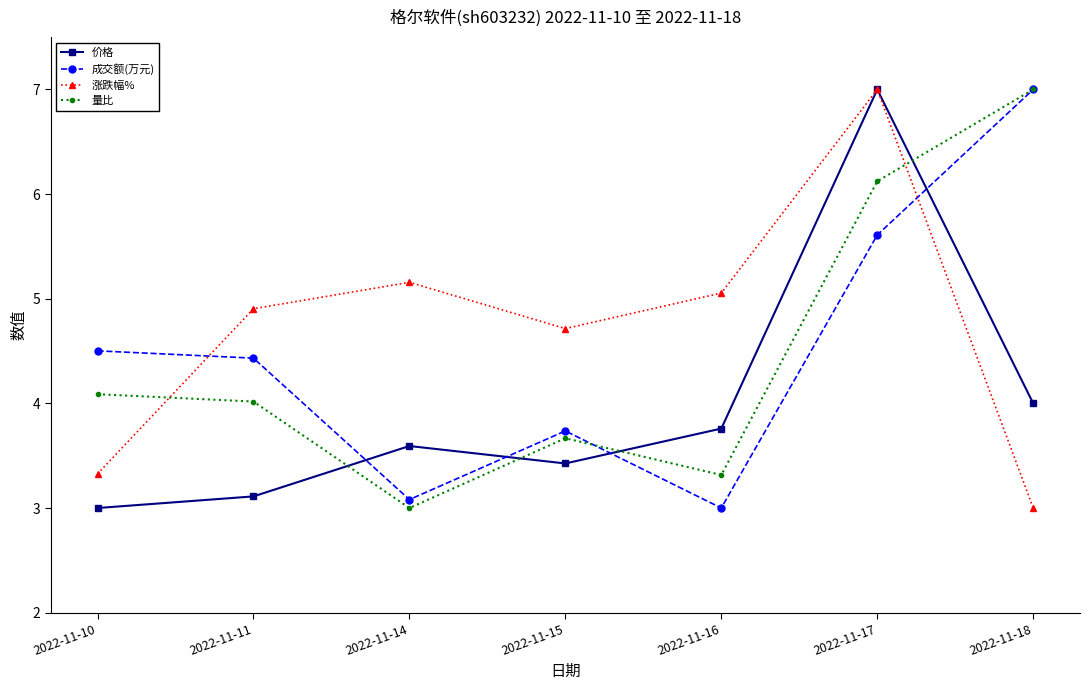

Reading left to right, what are all the values shown in this chart?

价格: 3.0	3.1	3.6	3.4	3.8	7.0	4.0
成交额(万元): 4.5	4.4	3.1	3.7	3.0	5.6	7.0
涨跌幅%: 3.3	4.9	5.2	4.7	5.1	7.0	3.0
量比: 4.1	4.0	3.0	3.7	3.3	6.1	7.0